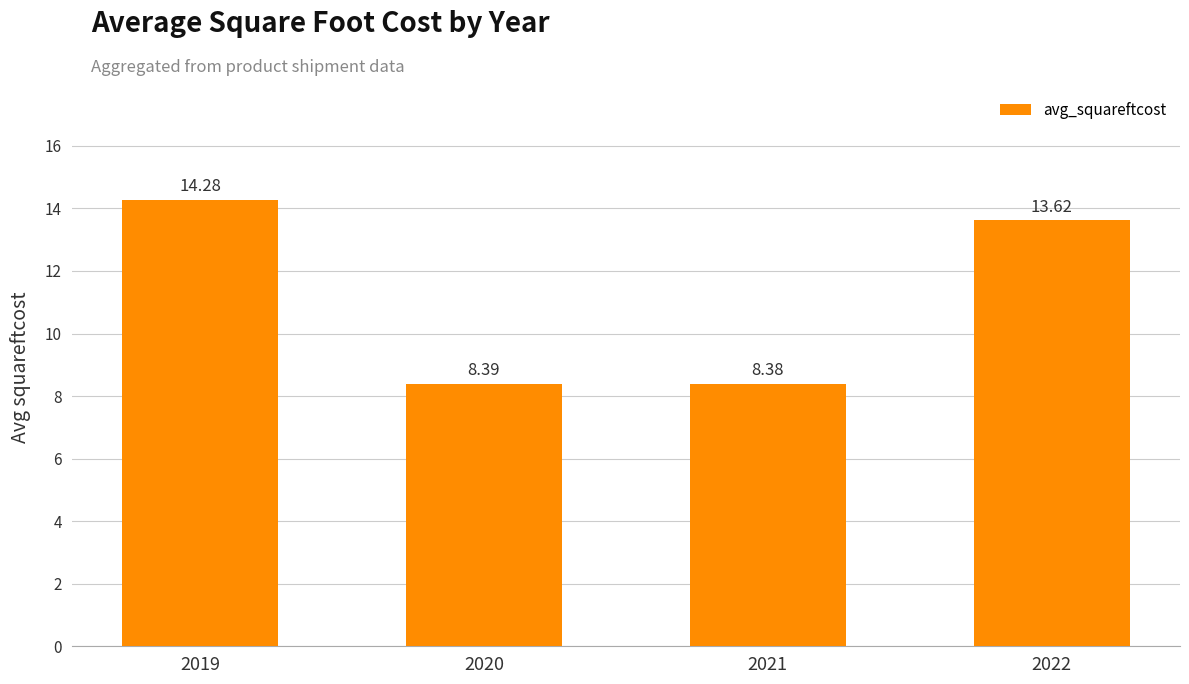

What is the difference between the values at 2022 and 2021?

5.2